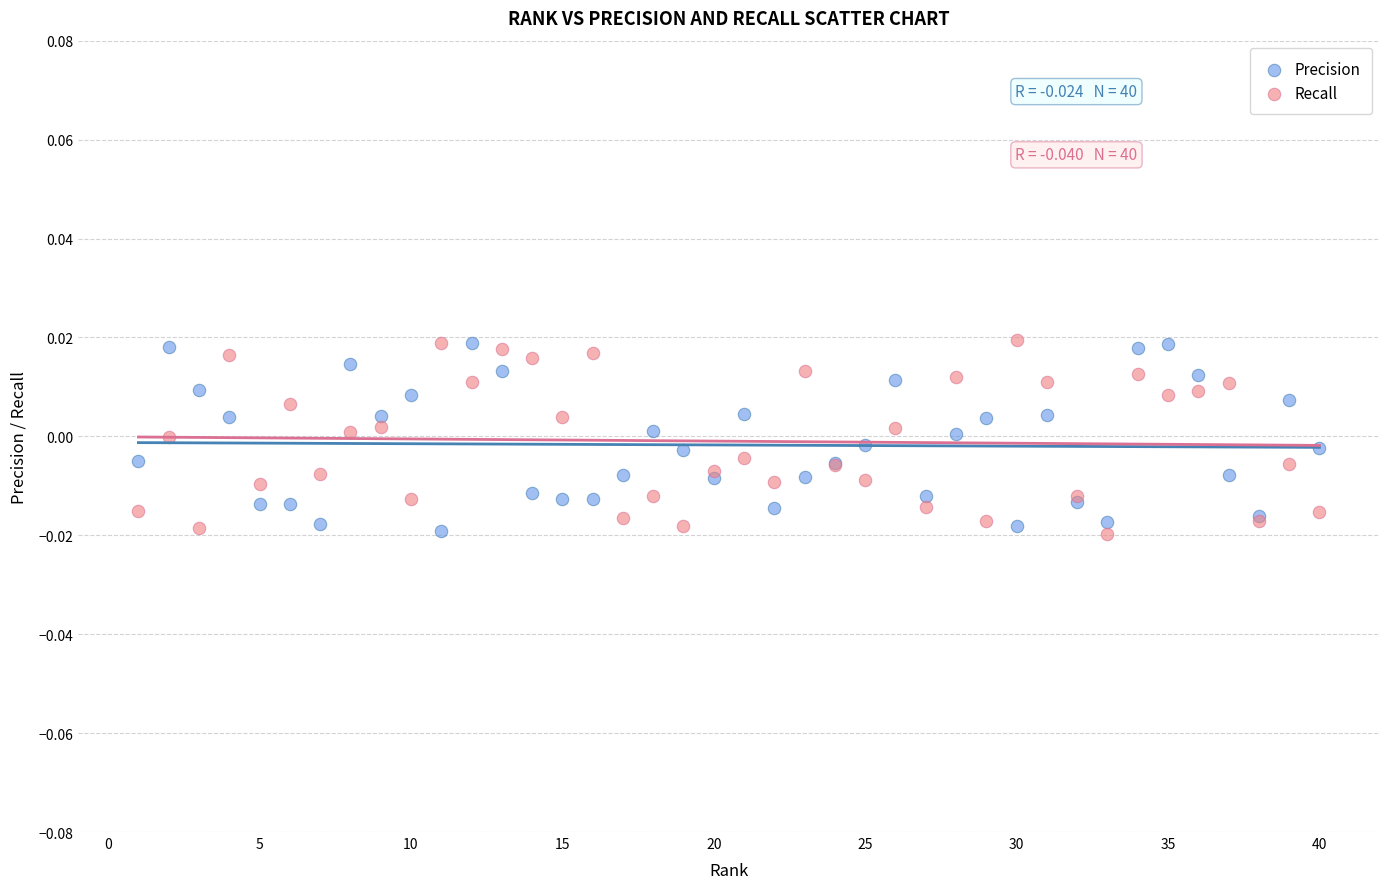

What is the X range (max minus min) for the scatter plot?

39.0